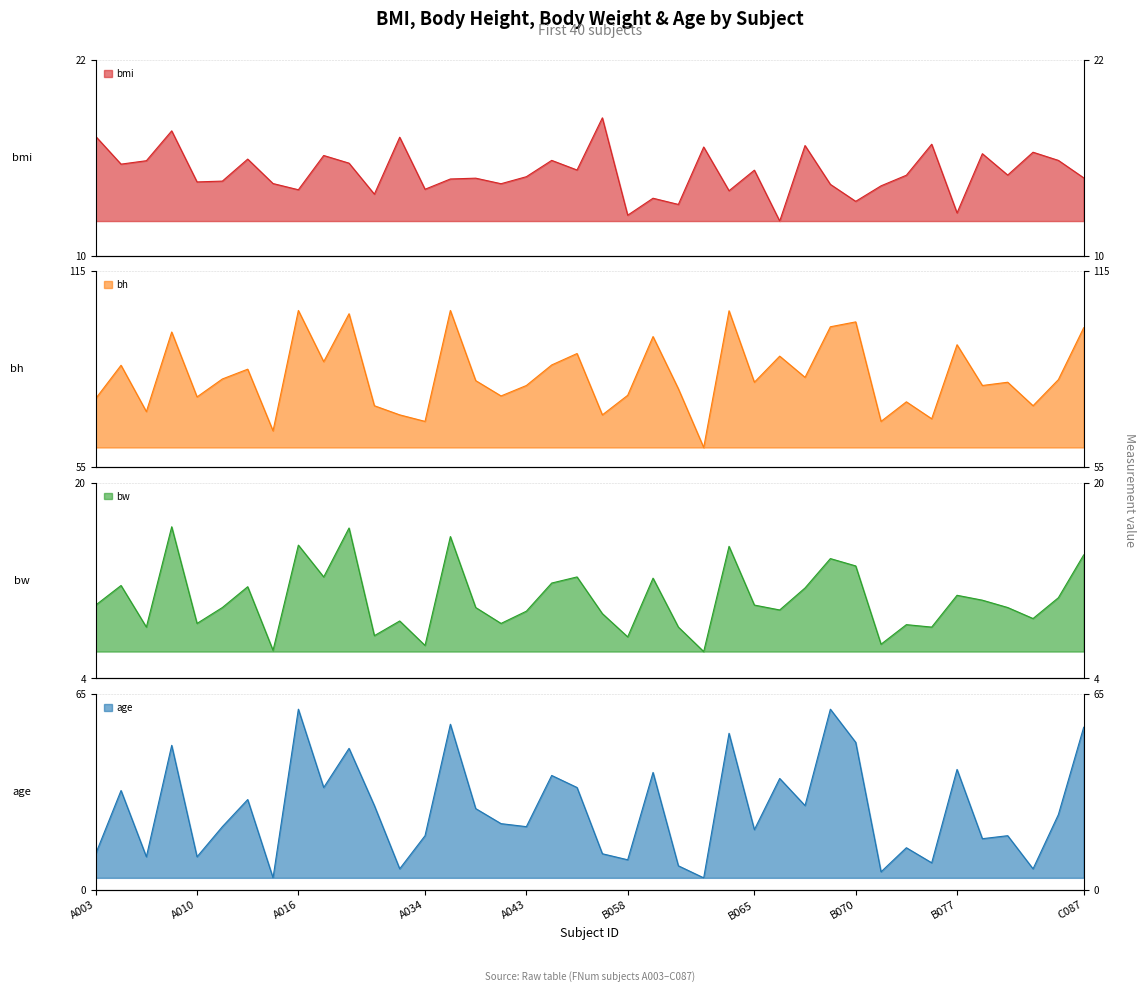

Where do age and bw first cross each other?

A013 and A014